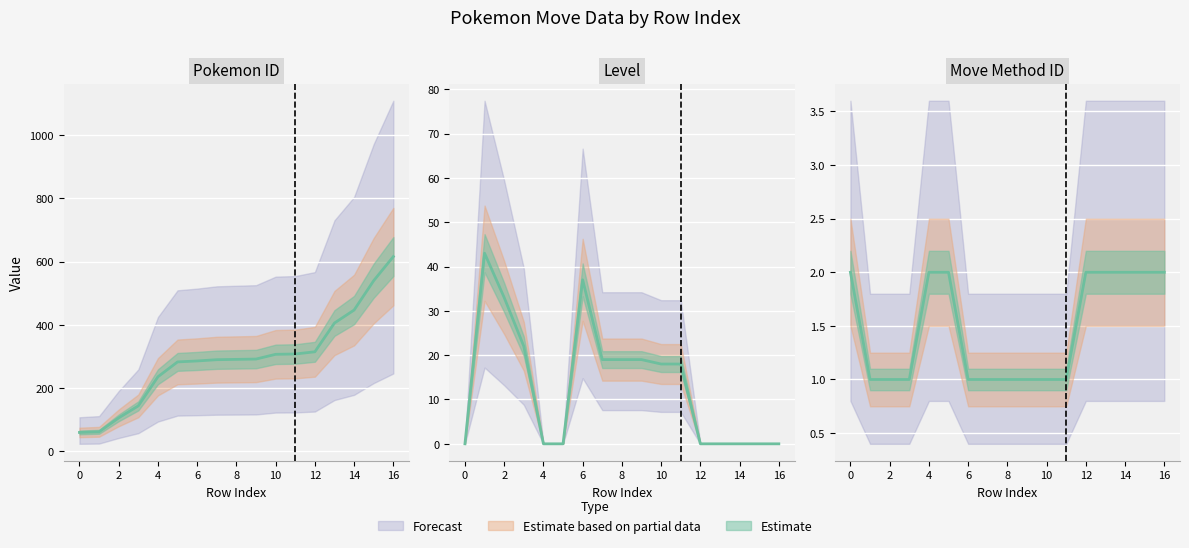

What is the average value of the pokemon_id series?

293